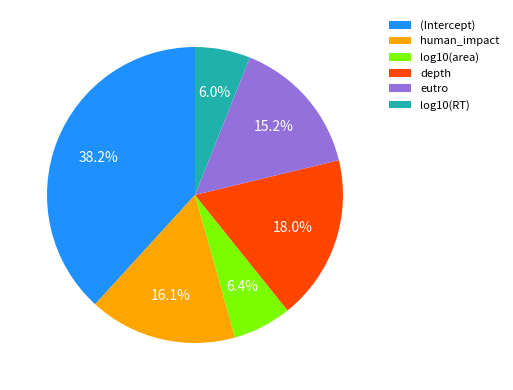

Which has a higher value, log10(RT) or (Intercept)?

(Intercept)